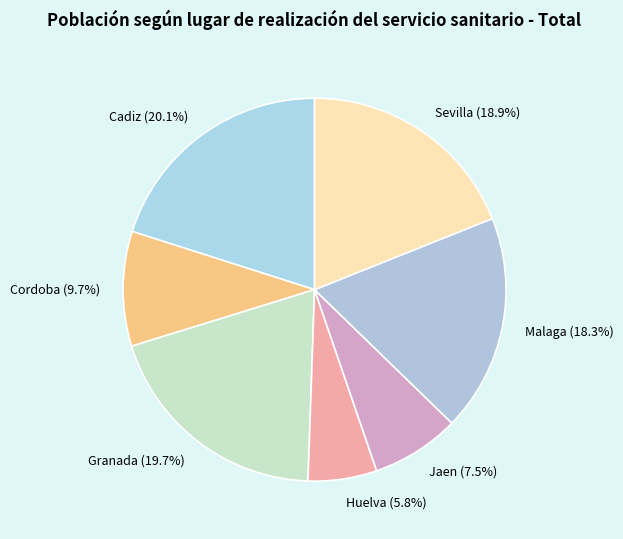

Count the number of slices in the pie.

7